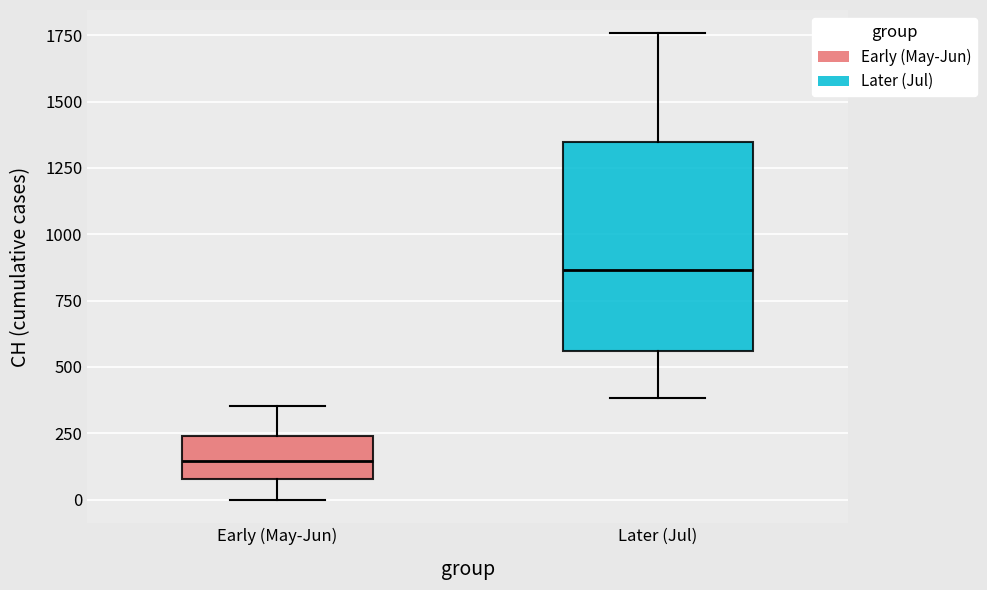

Reading left to right, transcribe this box plot: for each box, give where its median line is, the range the box spans, and where its two whiskers end, as read against the y-axis. The values are not printed on the chart, so give them approximately, as read against the axis.

Early (May-Jun): median 150, box 100 to 250, whiskers 0 to 350
Later (Jul): median 850, box 550 to 1350, whiskers 400 to 1750